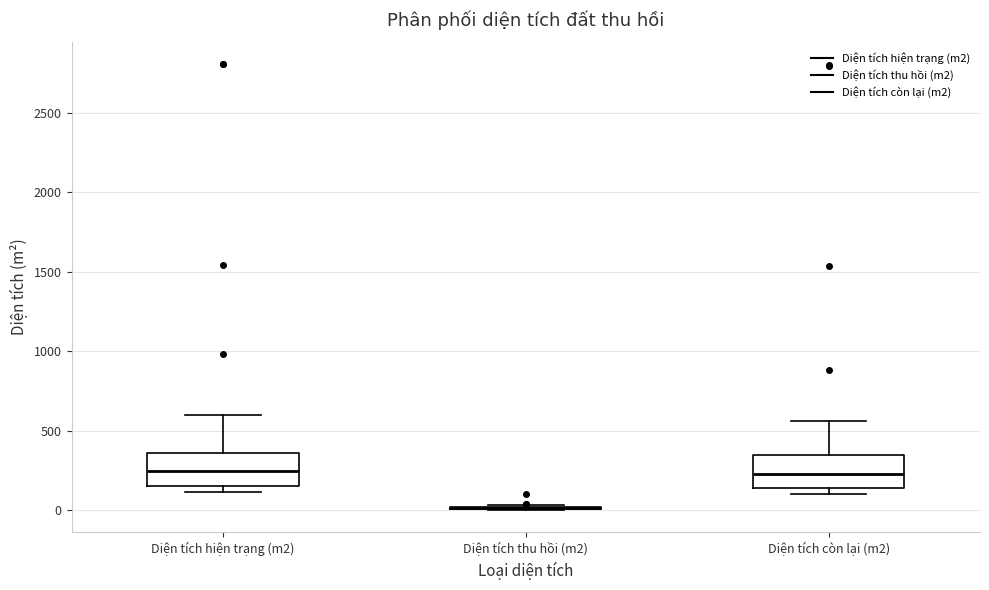

Reading left to right, read every box against the y-axis: the position of its median line, the range the box covers, and the ends of its whiskers. The values are not printed on the chart, so give them approximately, as read against the axis.

Diện tích hiện trạng (m2): median 250, box 150 to 350, whiskers 100 to 600
Diện tích thu hồi (m2): box collapsed to a line at 0, whiskers 0 to 50
Diện tích còn lại (m2): median 250, box 150 to 350, whiskers 100 to 550